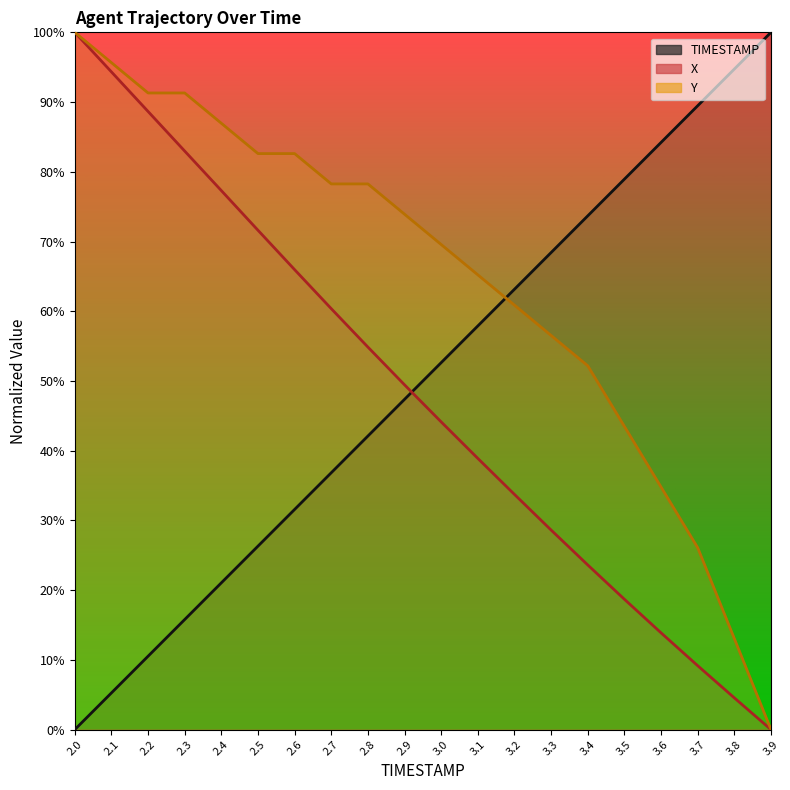

What is the sum of the Y values at 3.4 and 2.3?

143.5